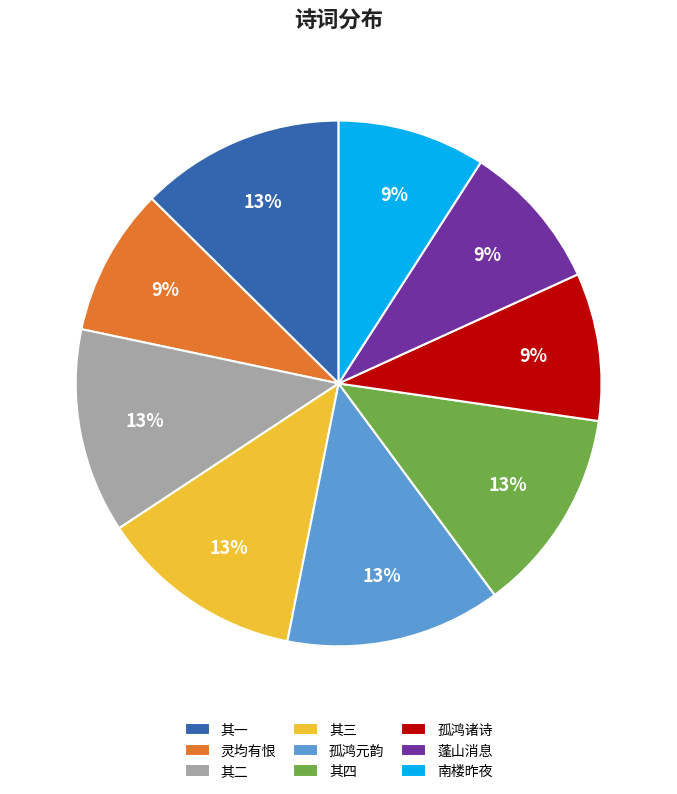

To the nearest percent, what portion does 南楼昨夜 represent?

9%